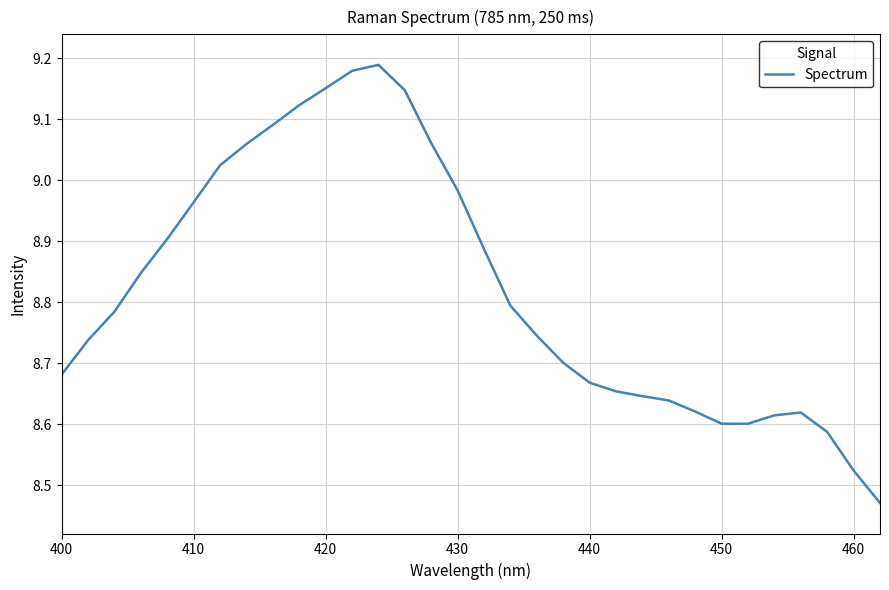

What is the difference between the maximum and minimum values?

0.7